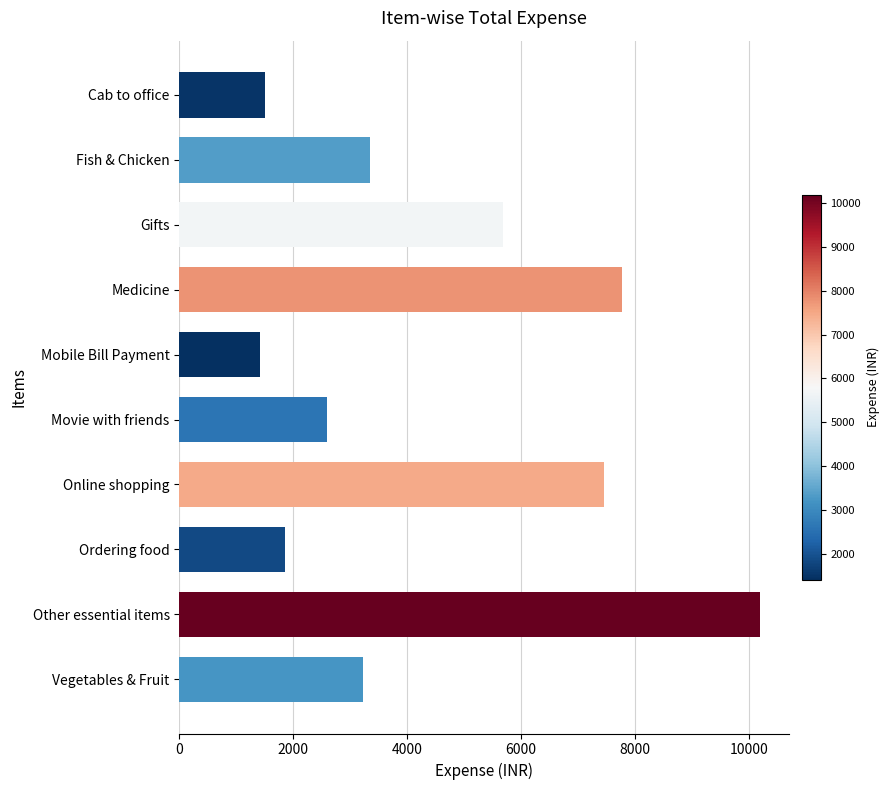

Is it true that the value at Online shopping is 10376.9?

False